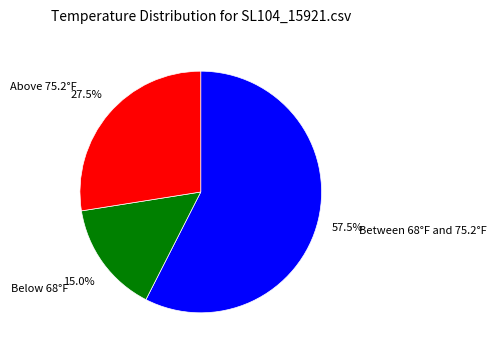

Which has a higher value, Below 68°F or Above 75.2°F?

Above 75.2°F